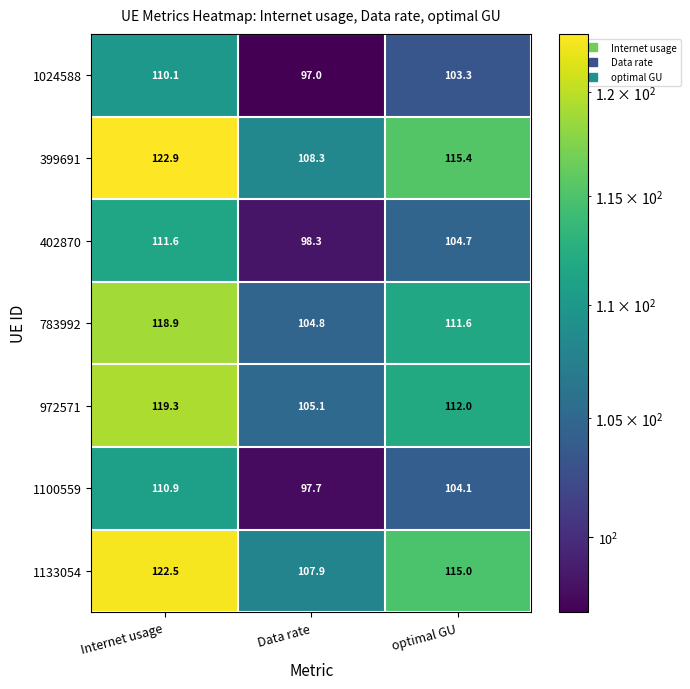

True or false: 972571 has a value of 112.0 at optimal GU.

True